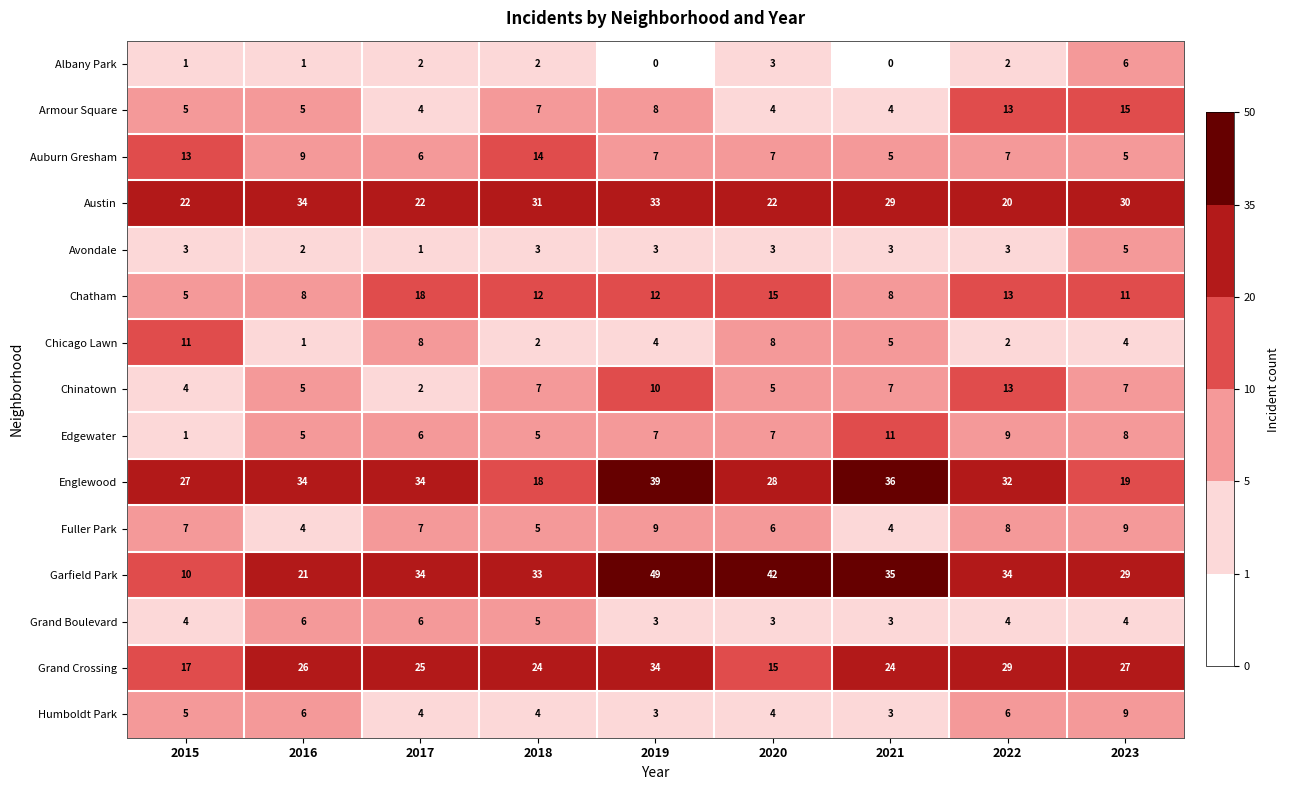

At which category is the sum across all series the highest?

2019